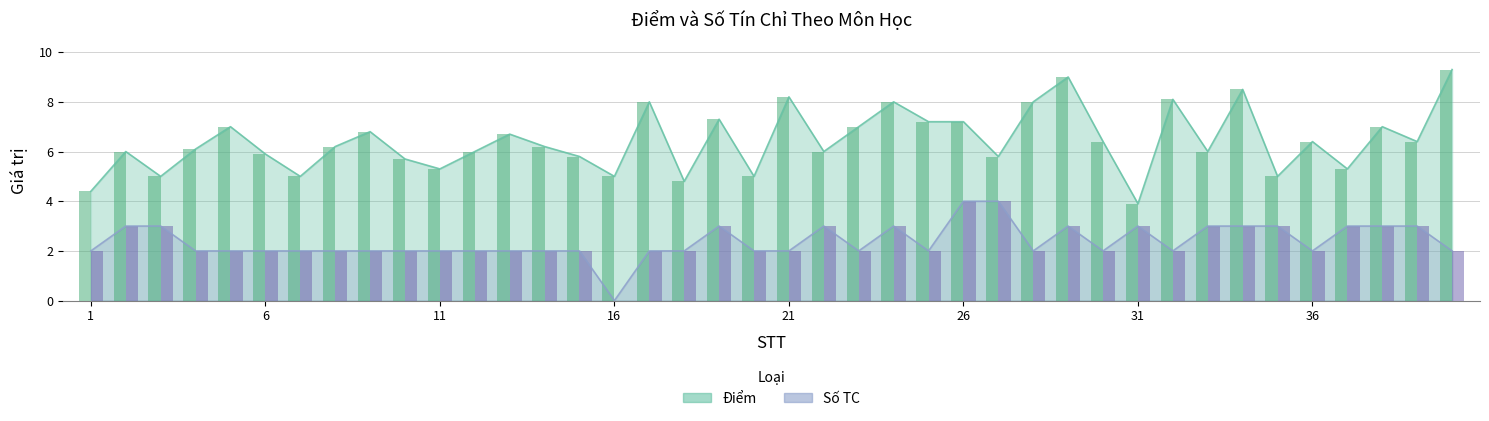

At how many categories does at least one series exceed 8?

5